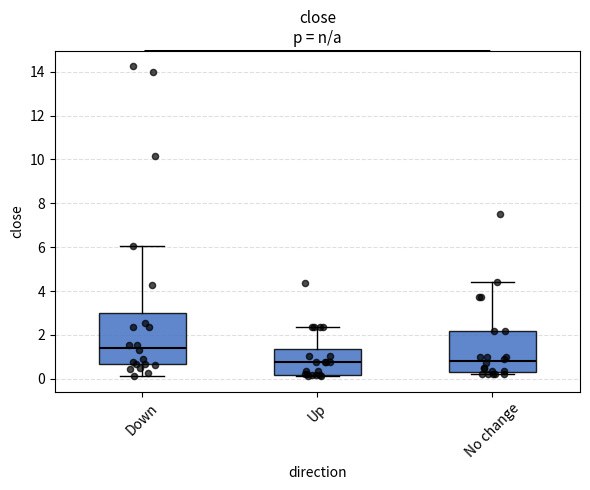

Which box is the tallest, from its lower edge to its upper edge?

Down